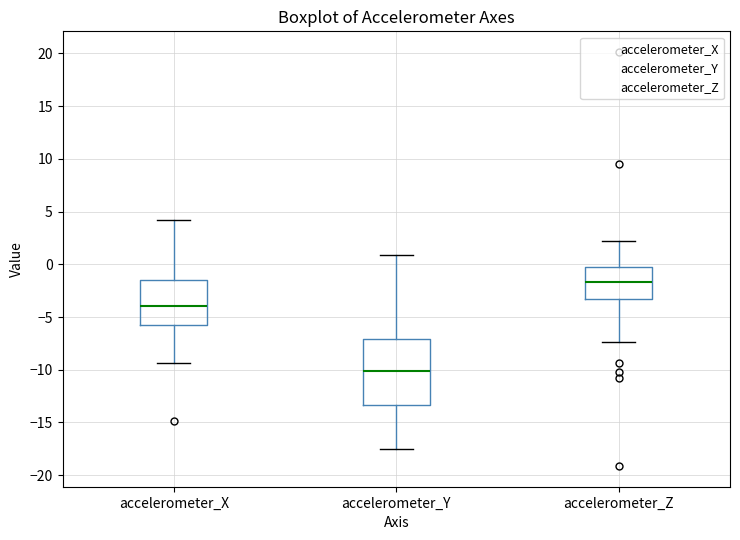

Where does the upper whisker of the box for accelerometer_Z end on the y-axis? The values are not printed on the chart, so give them approximately, as read against the axis.

2.5